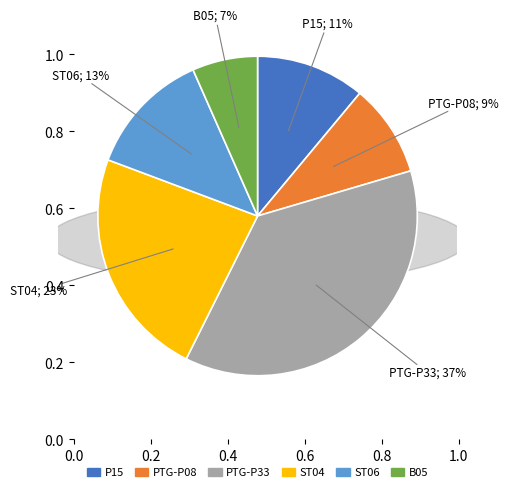

Is there a majority slice in this chart?

No